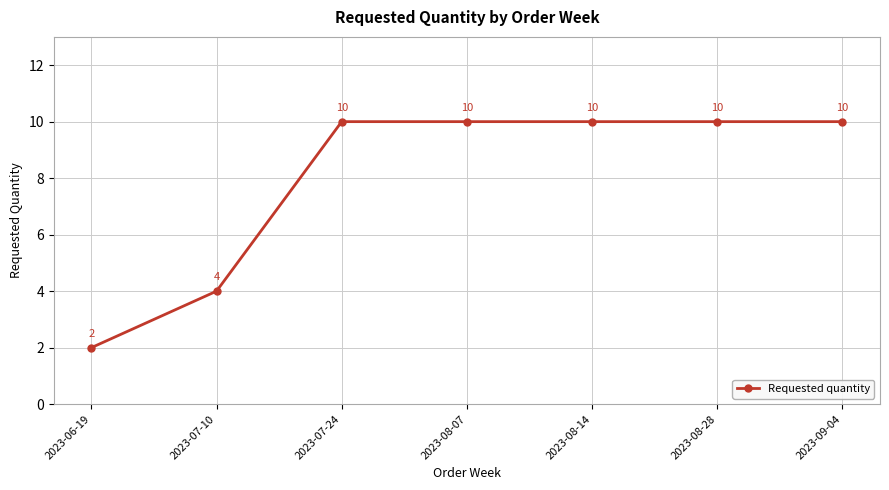

What is the change in value from 2023-06-19 to 2023-09-04?

+8